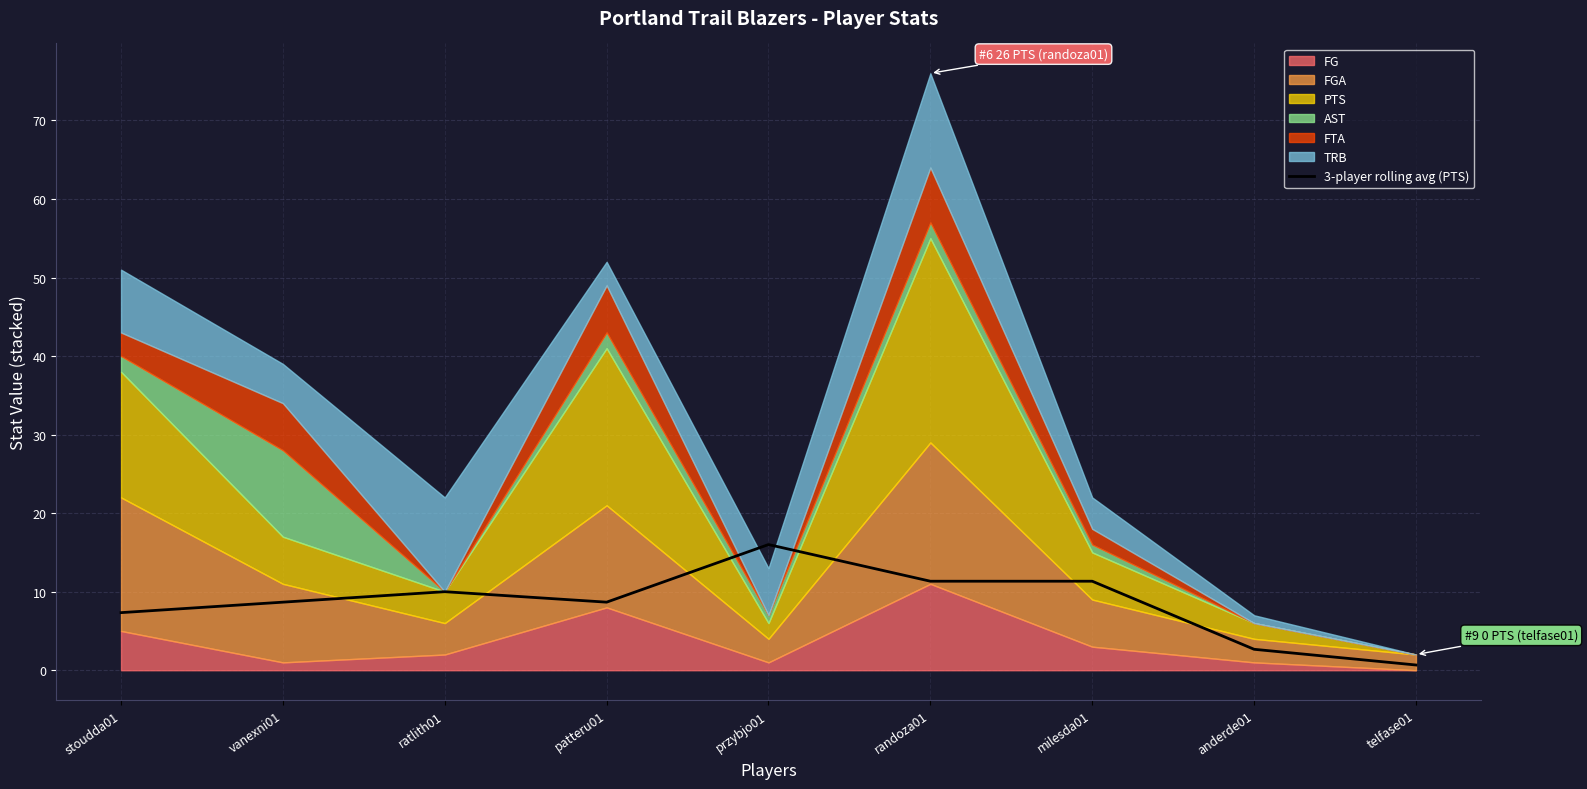

At which label is the value closest to 8?

vanexni01